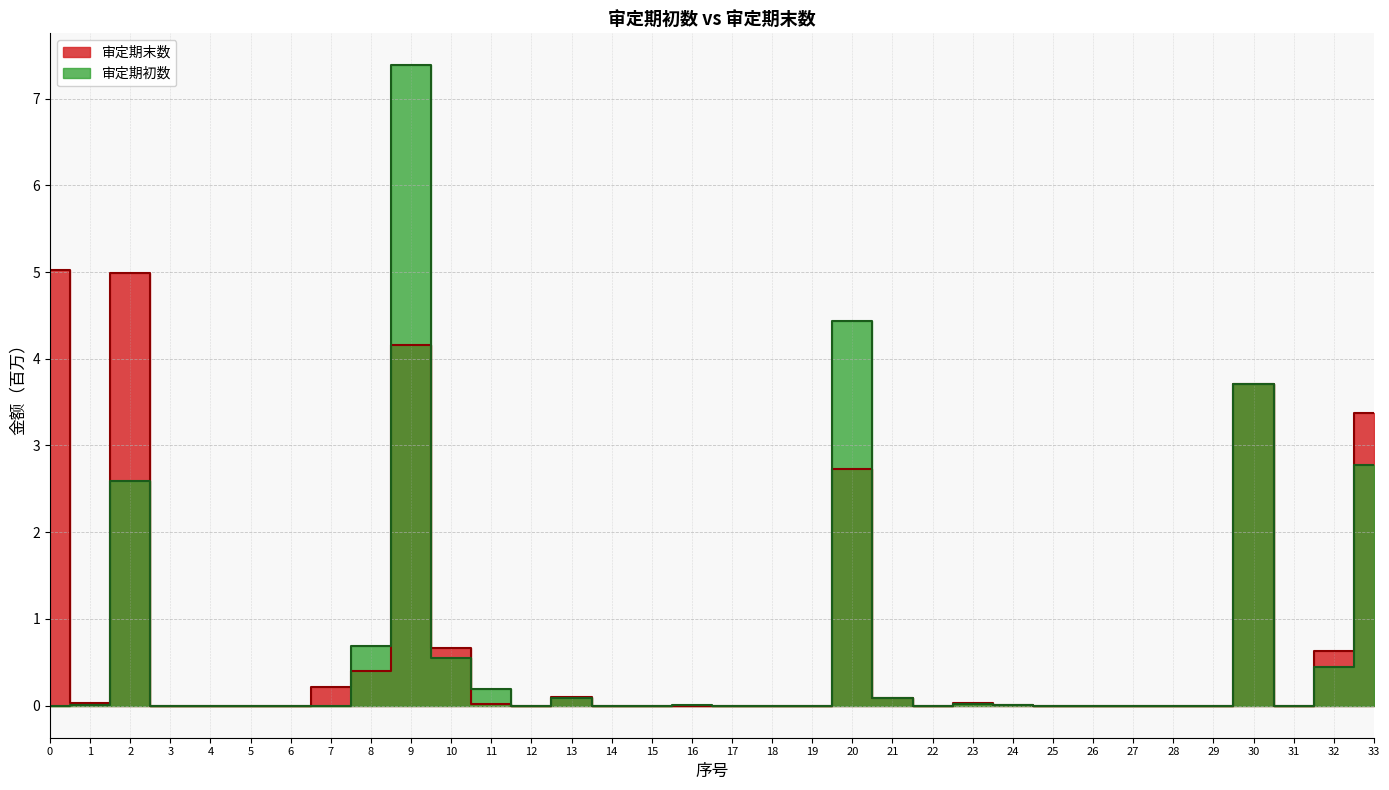

What are all the series names shown in the legend?

审定期末数, 审定期初数